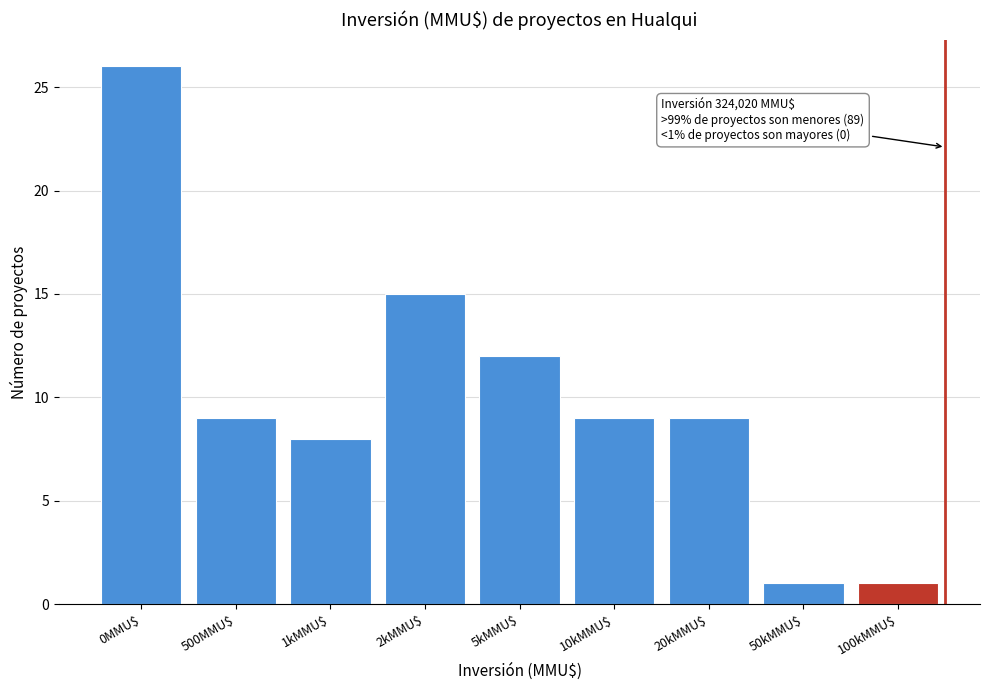

Reading right to left, list all the values displayed in this chart.

1	1	9	9	12	15	8	9	26